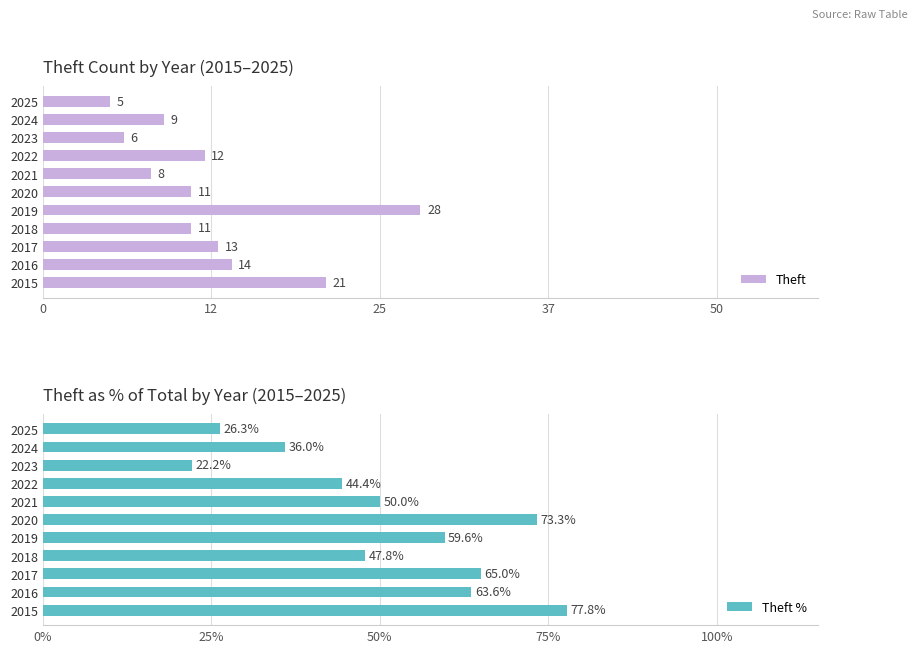

How many distinct data groups are displayed?

2